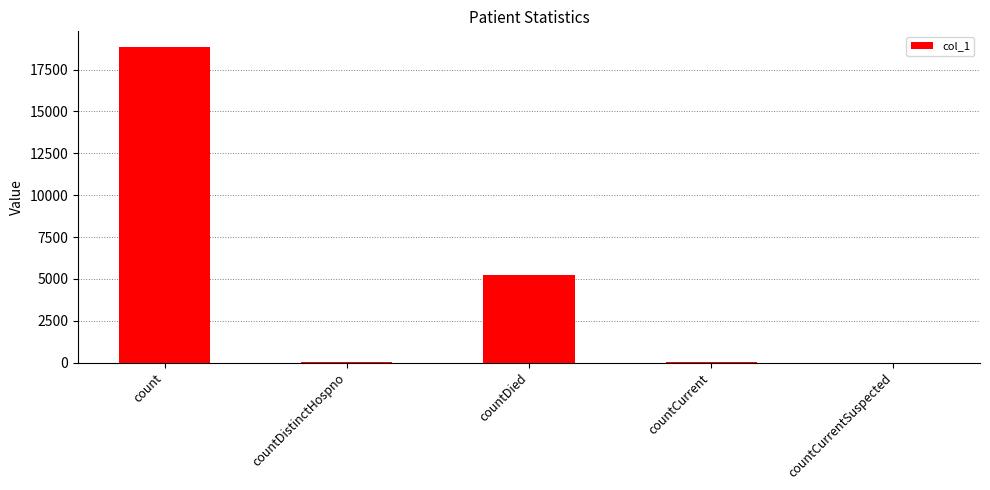

Which has a higher value, countCurrentSuspected or count?

count